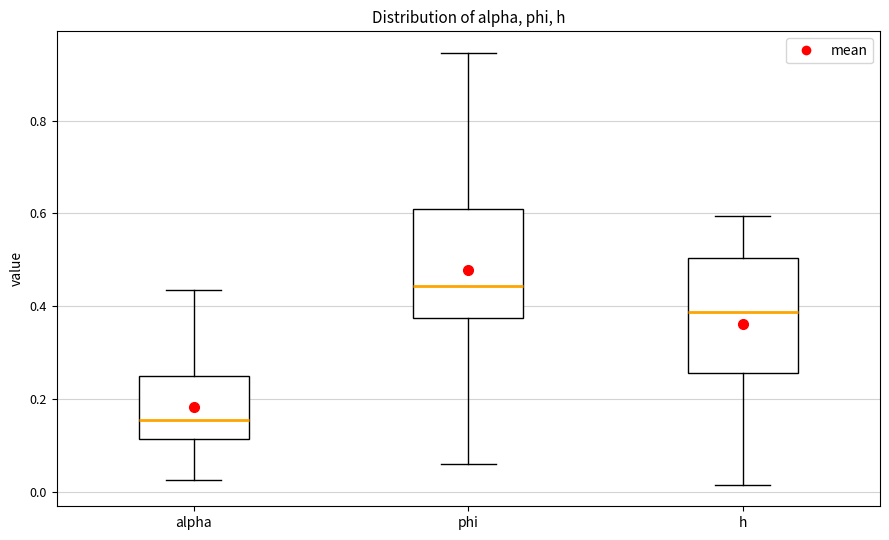

Reading left to right, transcribe this box plot: for each box, give where its median line is, the range the box spans, and where its two whiskers end, as read against the y-axis. The values are not printed on the chart, so give them approximately, as read against the axis.

alpha: median 0.16, box 0.12 to 0.24, whiskers 0.02 to 0.44
phi: median 0.44, box 0.38 to 0.60, whiskers 0.06 to 0.94
h: median 0.38, box 0.26 to 0.50, whiskers 0.02 to 0.60